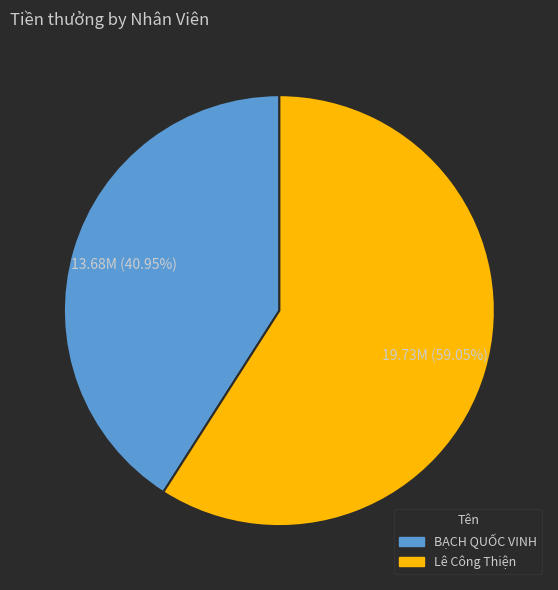

What is the ratio of the value at Lê Công Thiện to the value at BẠCH QUỐC VINH?

1.4